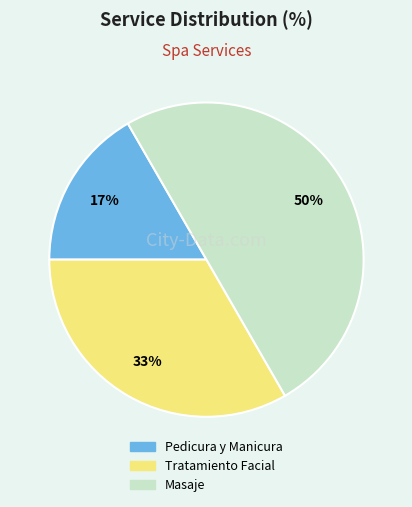

Does Tratamiento Facial represent more than half of the total?

No